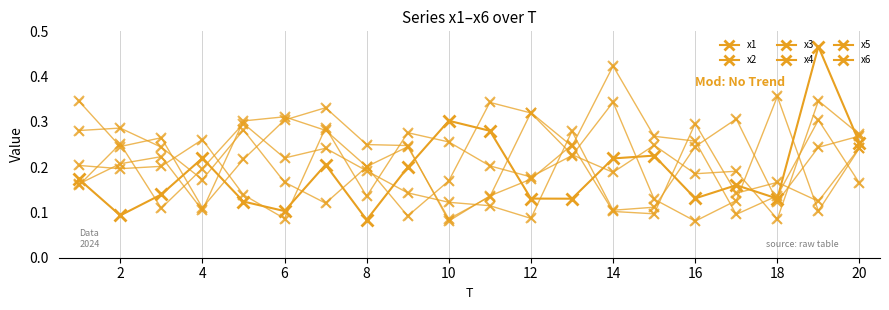

Count the number of data series in this chart.

6